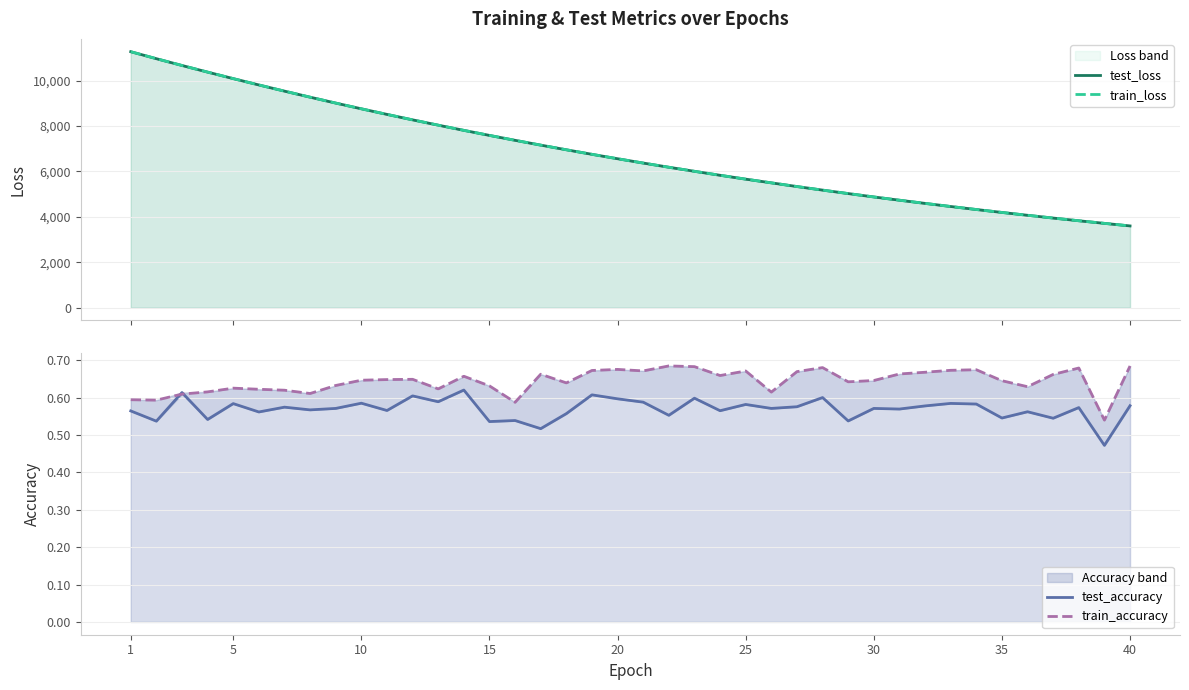

Rank the series by their maximum value, from lowest to highest.

test_accuracy, train_accuracy, train_loss, test_loss